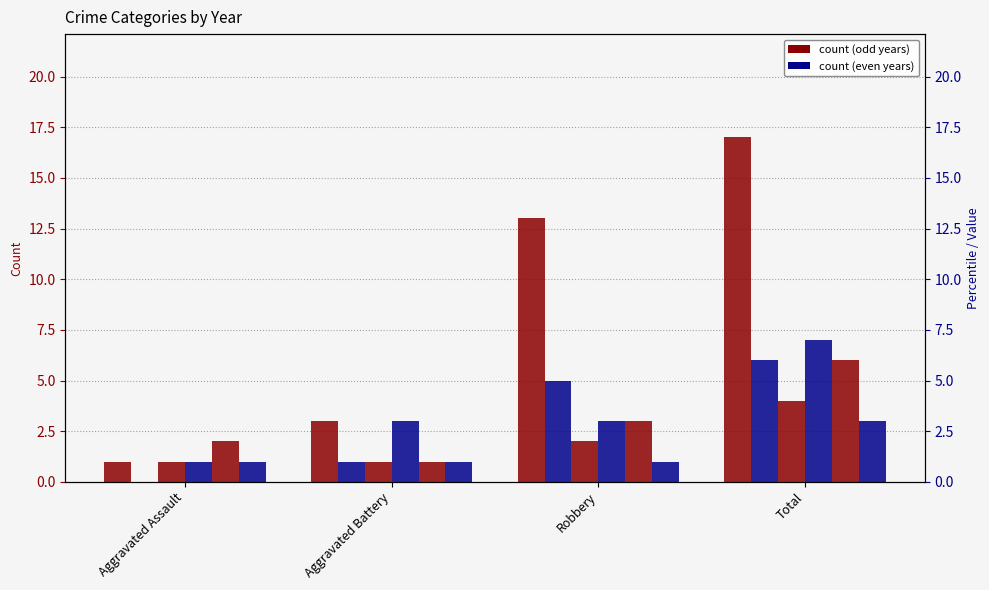

The 2019 series shows 5 at Aggravated Battery. True or false?

False